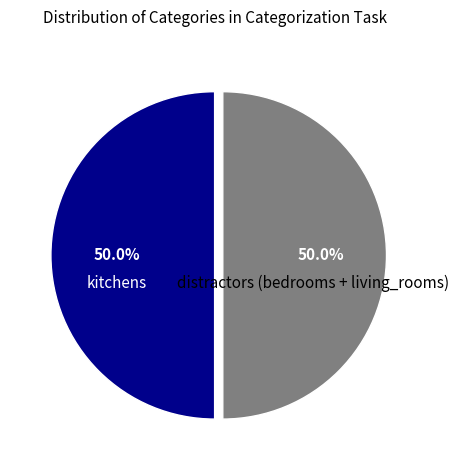

Which category has the biggest portion of the pie?

kitchens